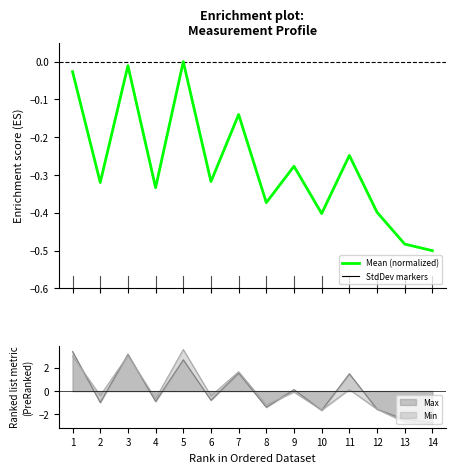

Which category has the lowest value across all series?

14